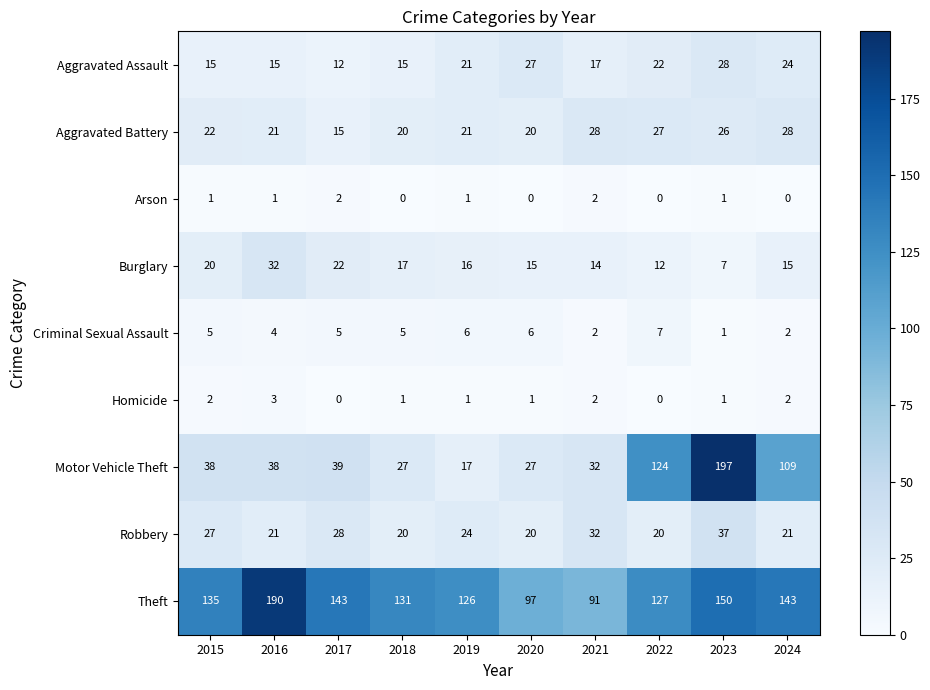

Which category has the highest value across all series?

2023